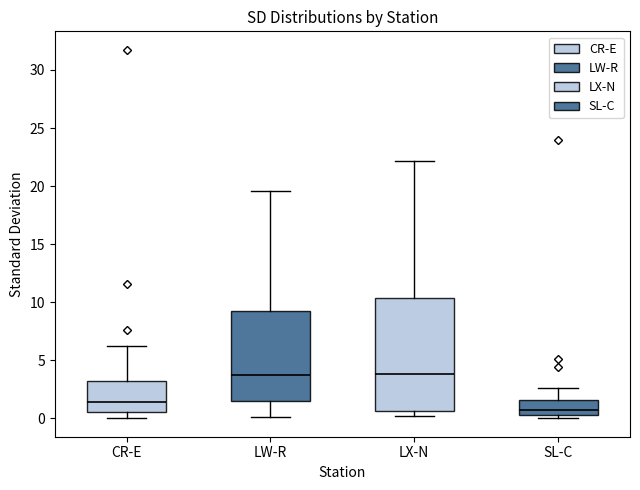

Where does the lower whisker of the box for LW-R end on the y-axis? The values are not printed on the chart, so give them approximately, as read against the axis.

0.0